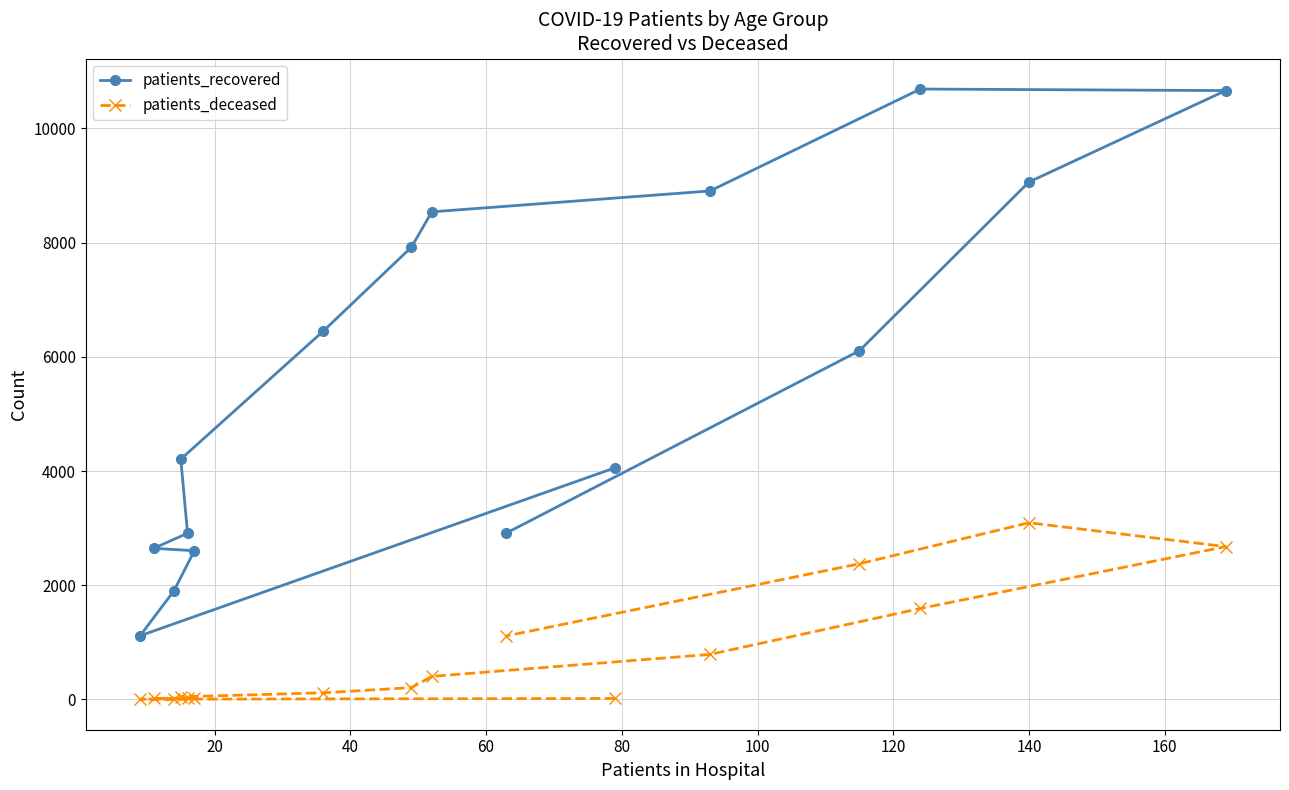

Which series has the largest total across all categories?

patients_recovered